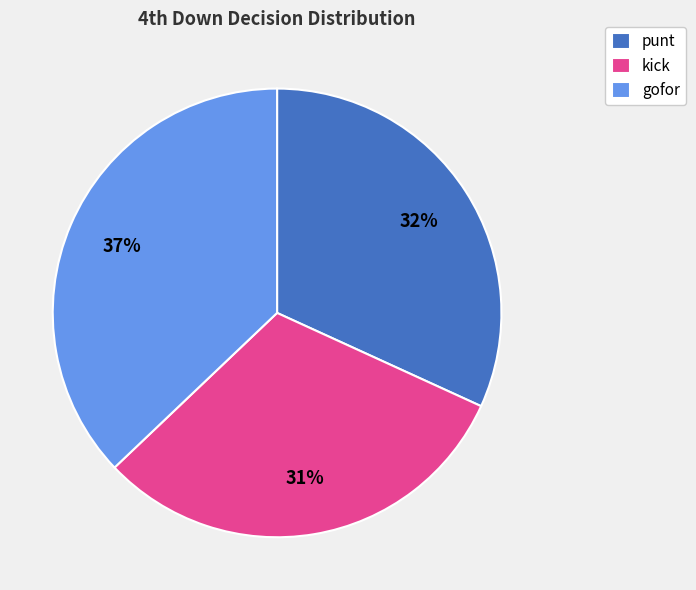

Is there a majority slice in this chart?

No